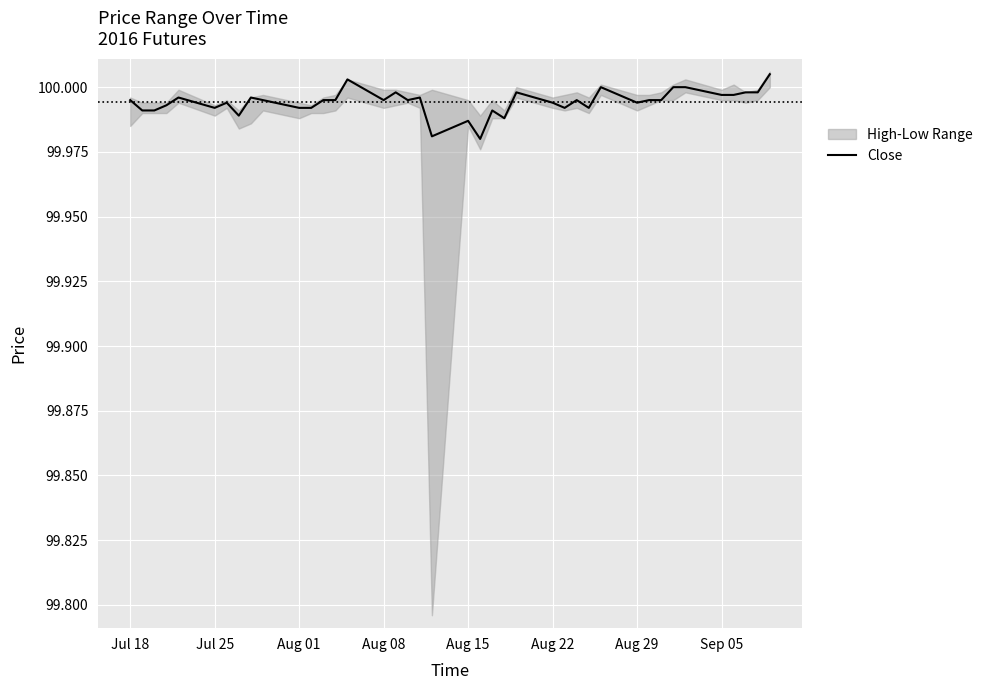

Is it true that Close equals 57.5 at Jul 18?

False